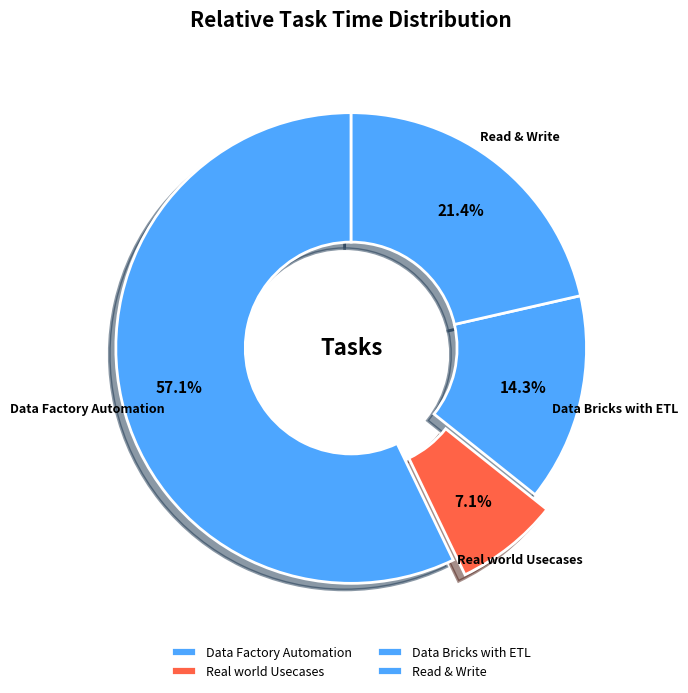

The Data Bricks with ETL slice represents 14% of the pie. True or false?

True